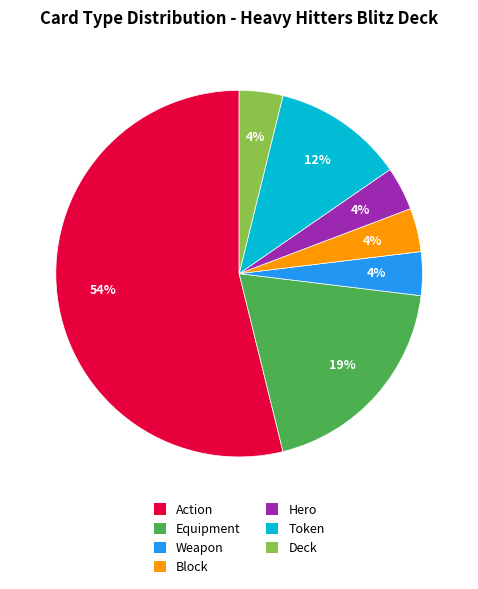

Is there a majority slice in this chart?

Yes